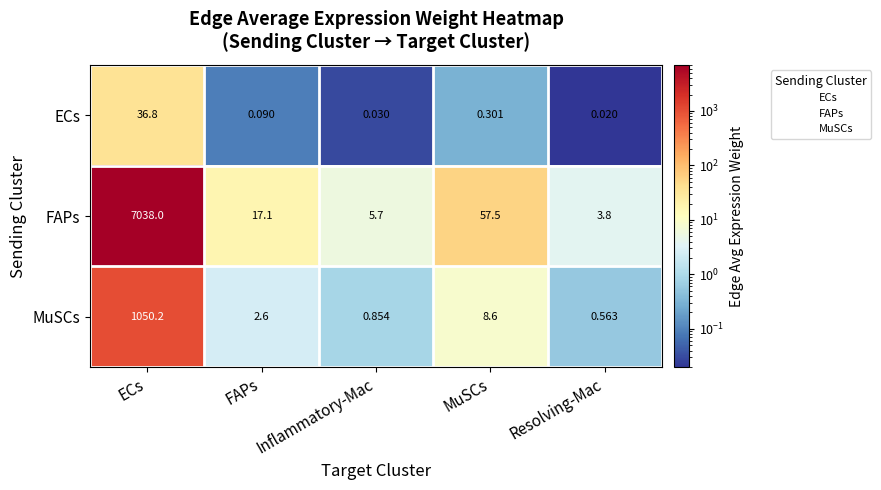

How many distinct data groups are displayed?

3